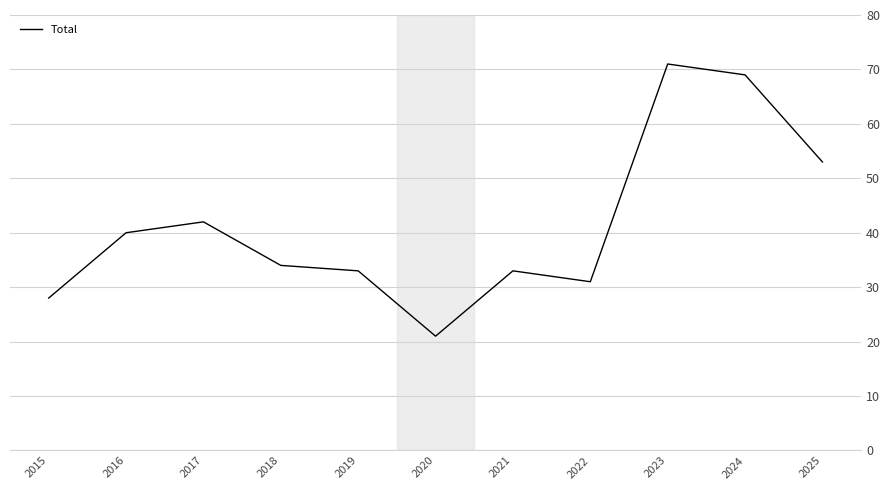

The value at 2017 is 42. True or false?

True